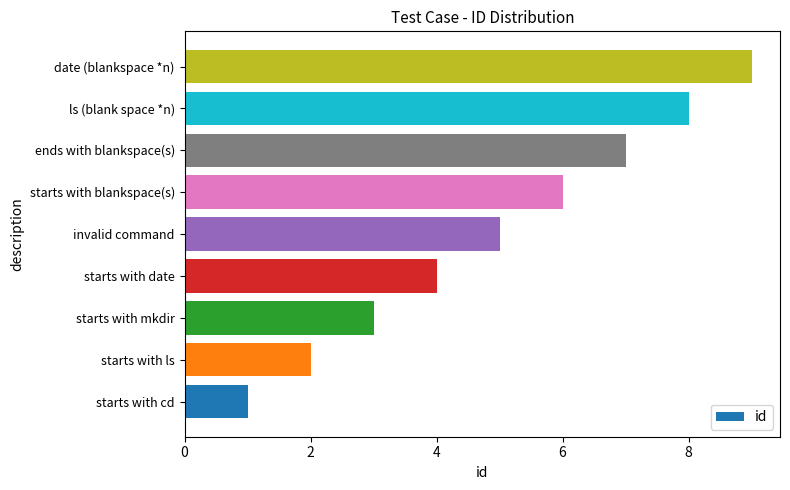

The chart shows a value of 10 at starts with blankspace(s). True or false?

False